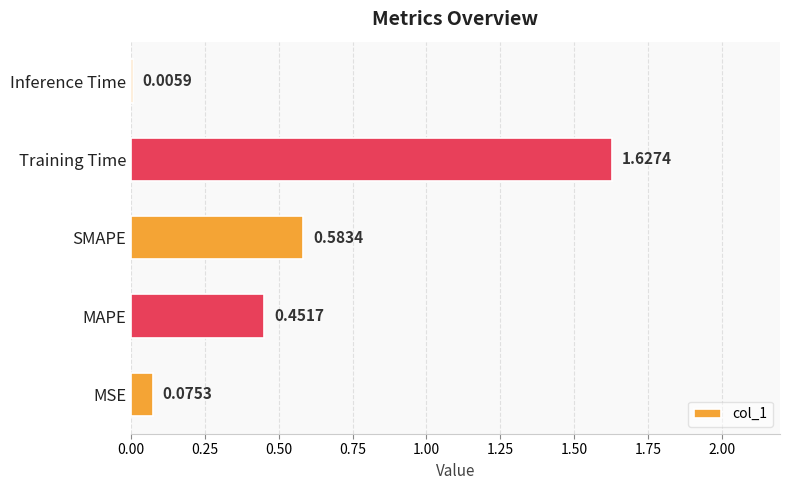

Which has a higher value, Training Time or MSE?

Training Time